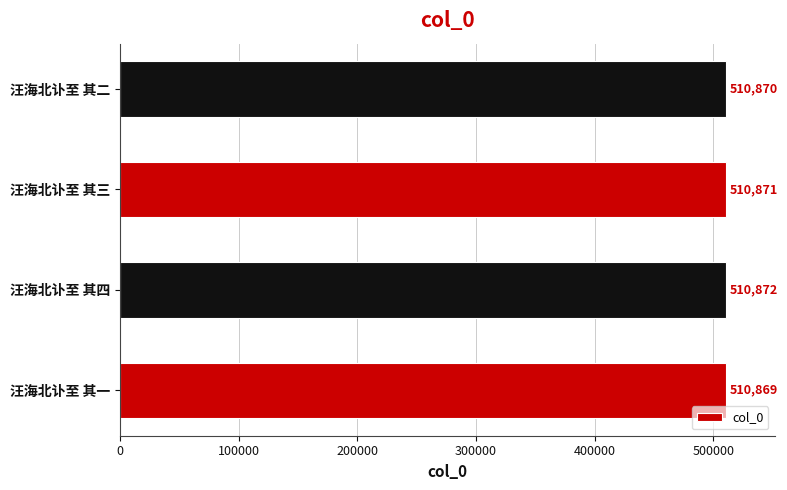

Rank the categories by value from lowest to highest.

汪海北讣至 其一, 汪海北讣至 其二, 汪海北讣至 其三, 汪海北讣至 其四